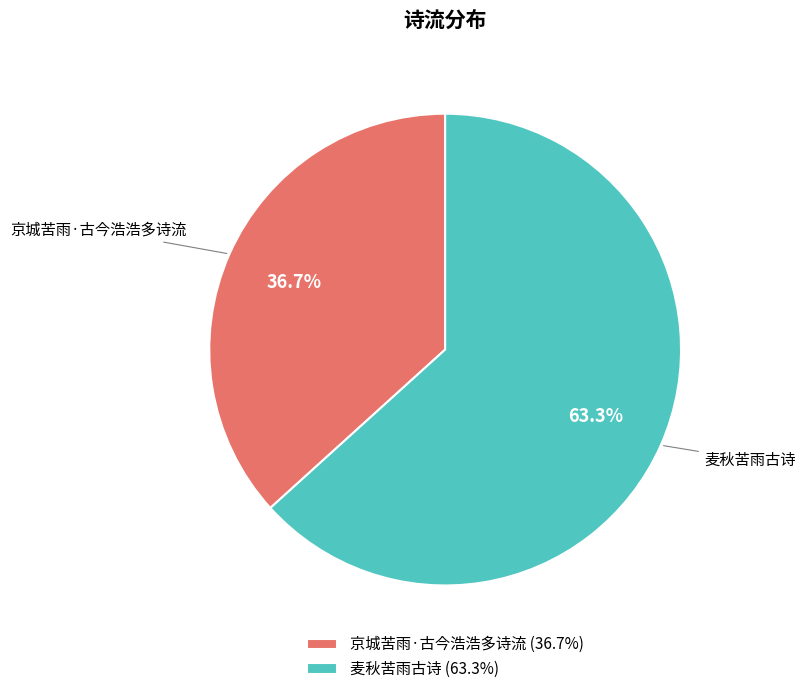

What is the ratio of the value at 京城苦雨·古今浩浩多诗流 to the value at 麦秋苦雨古诗?

0.6